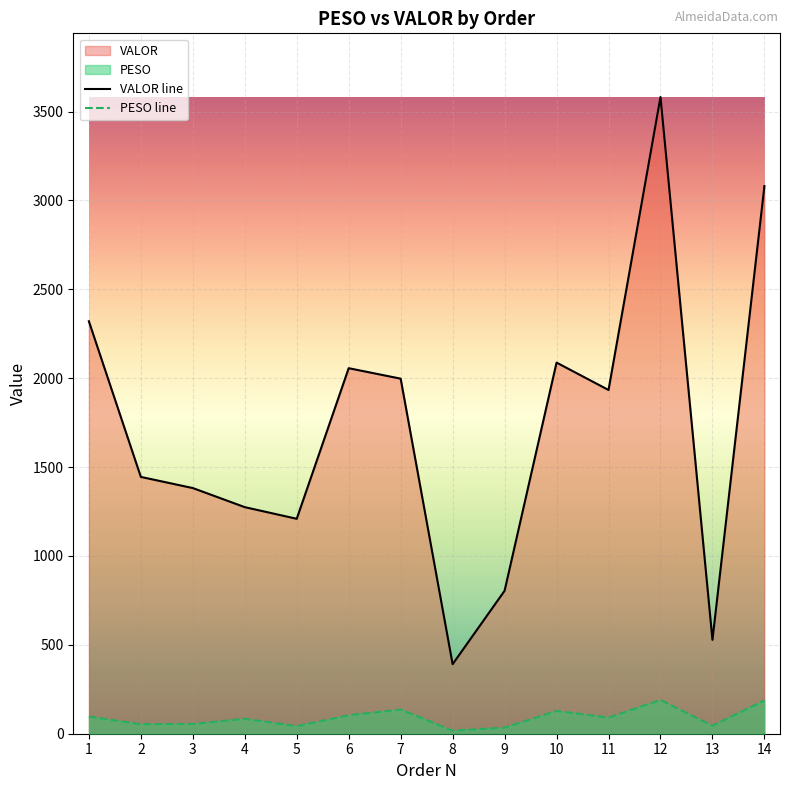

True or false: VALOR has a value of 2087.9 at 10.

True